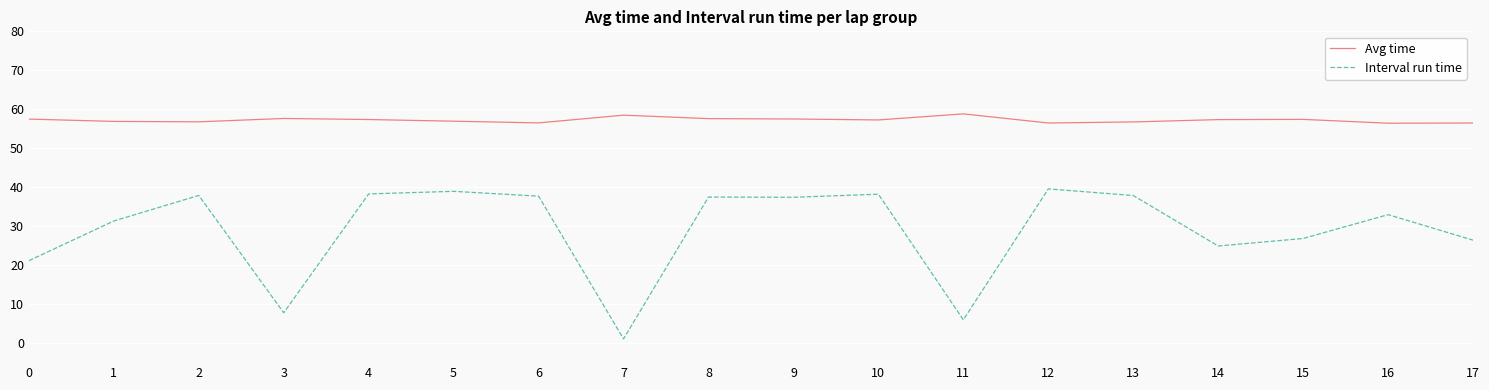

List the series in order of their peak value, highest first.

Avg time, Interval run time